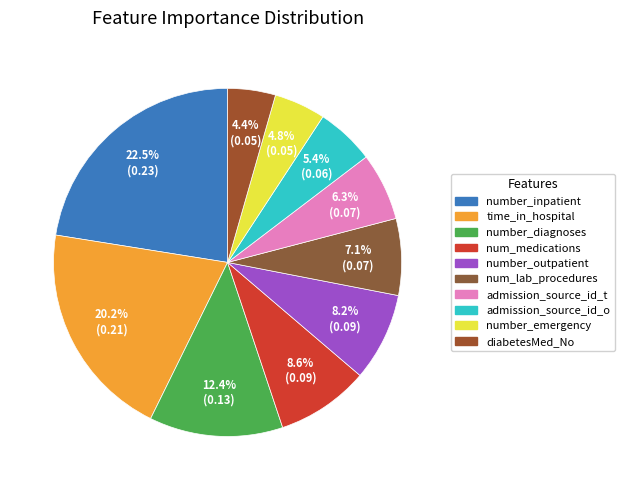

Which slice is the largest?

number_inpatient